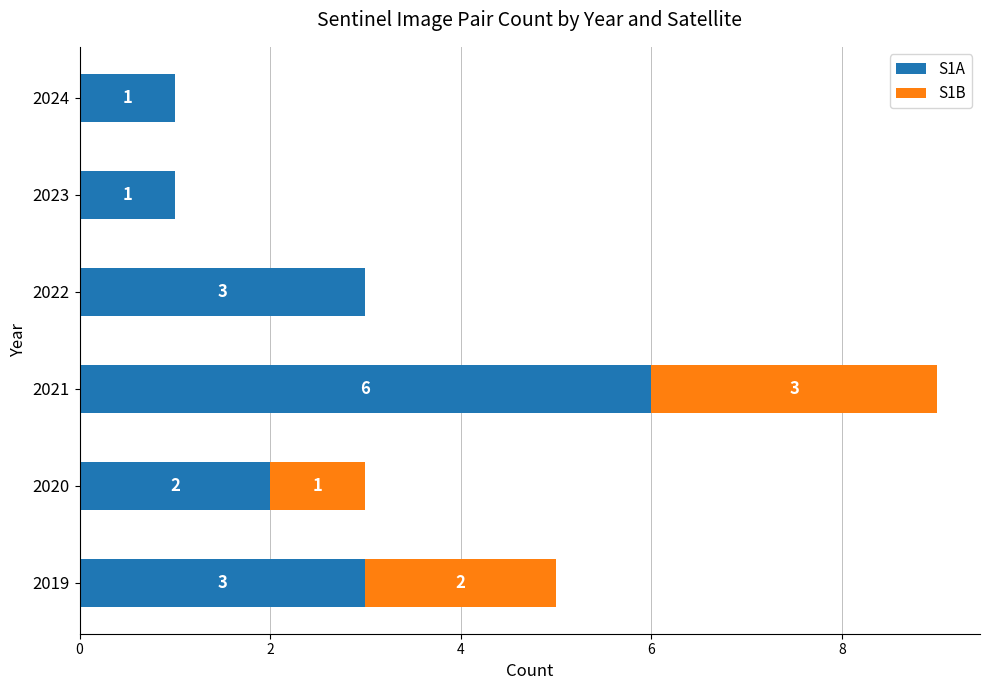

What is the sum of the S1A values at 2023 and 2020?

3